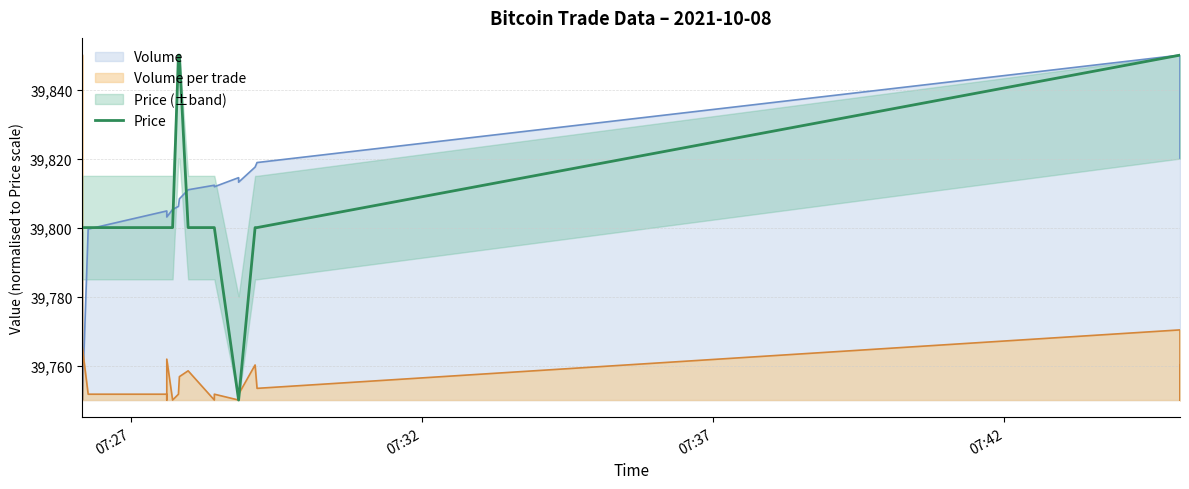

Reading right to left, what are all the values shown in this chart?

39850	39850	39850	39850	39850	39850	39850	39850	39850	39850	39850	39850	39850	39850	39850	39850	39850	39850	39850	39850	39800	39800	39750	39750	39750	39800	39800	39800	39850	39850	39800	39800	39800	39800	39800	39800	39800	39800	39800	39800